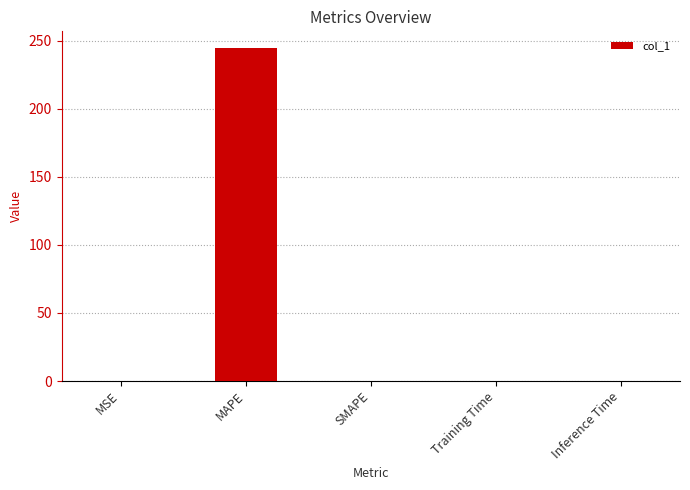

At which category does the chart reach its peak across all series?

MAPE